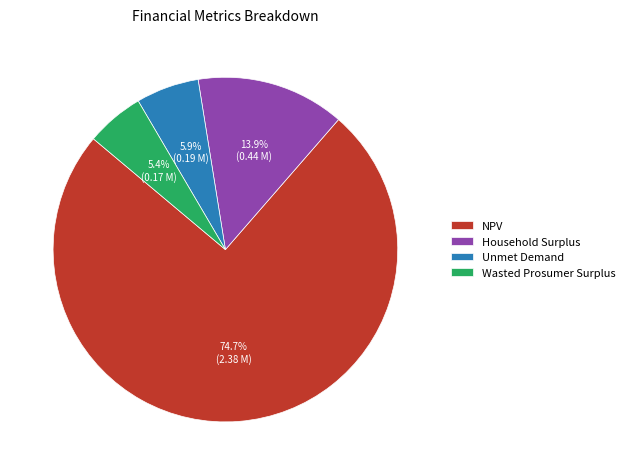

Is NPV the majority of the pie?

Yes